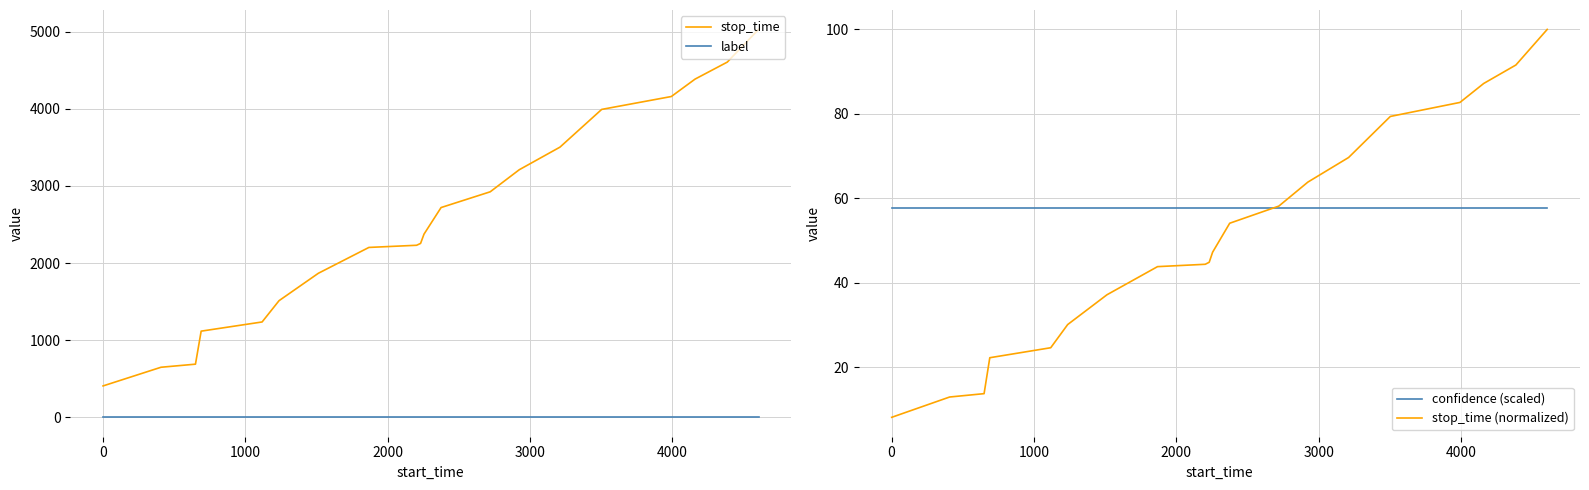

Is this an area chart (filled region under the line)?

No